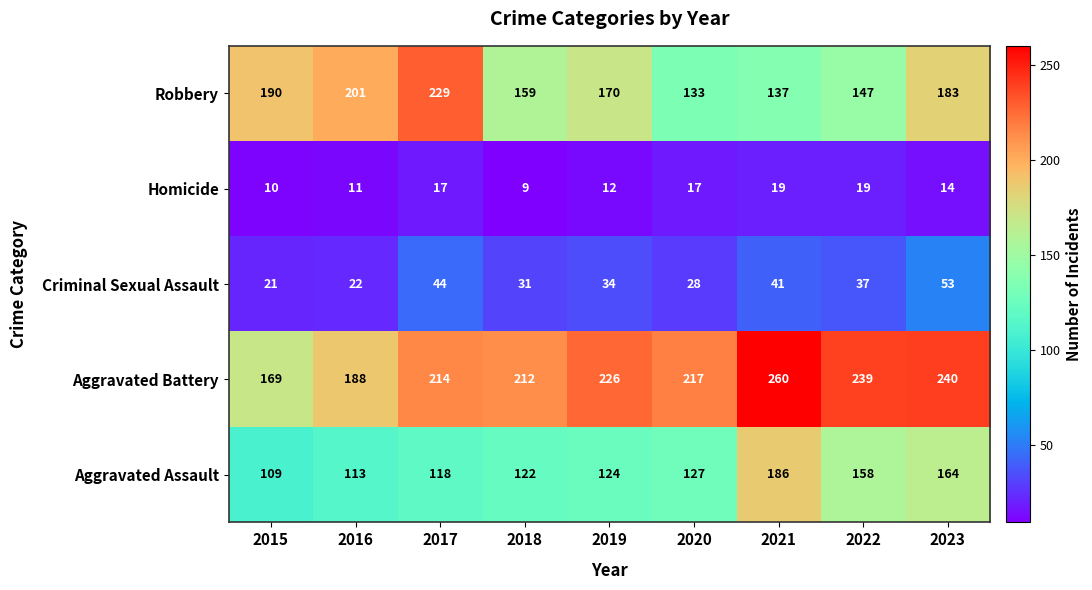

The value of Criminal Sexual Assault at 2015 is 14. True or false?

False